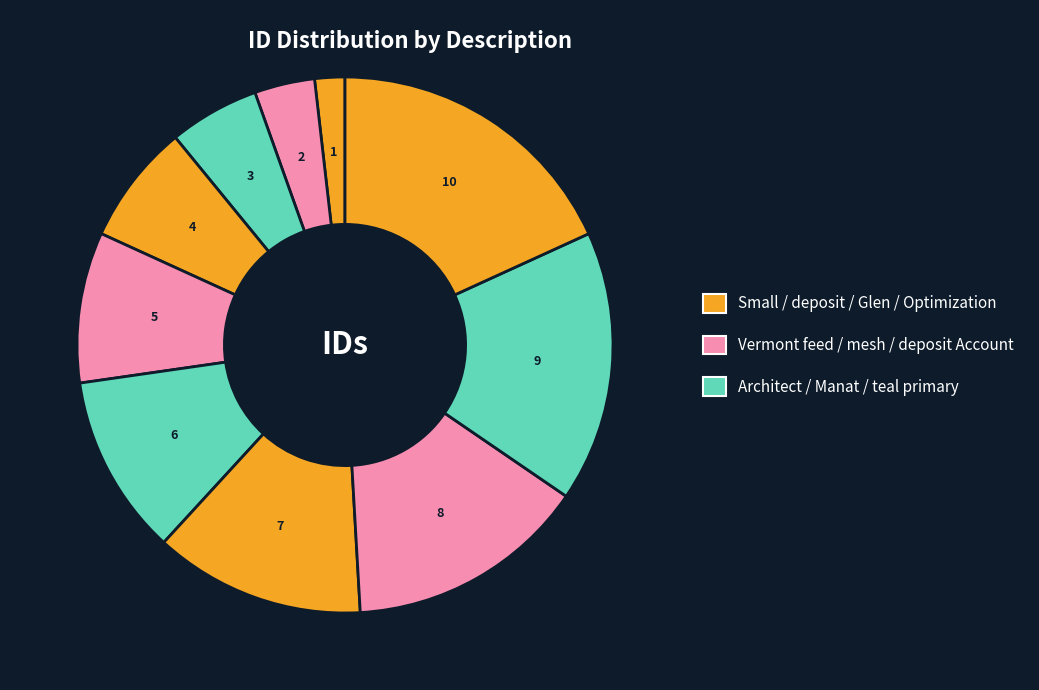

Which category has the smallest portion of the pie?

Small